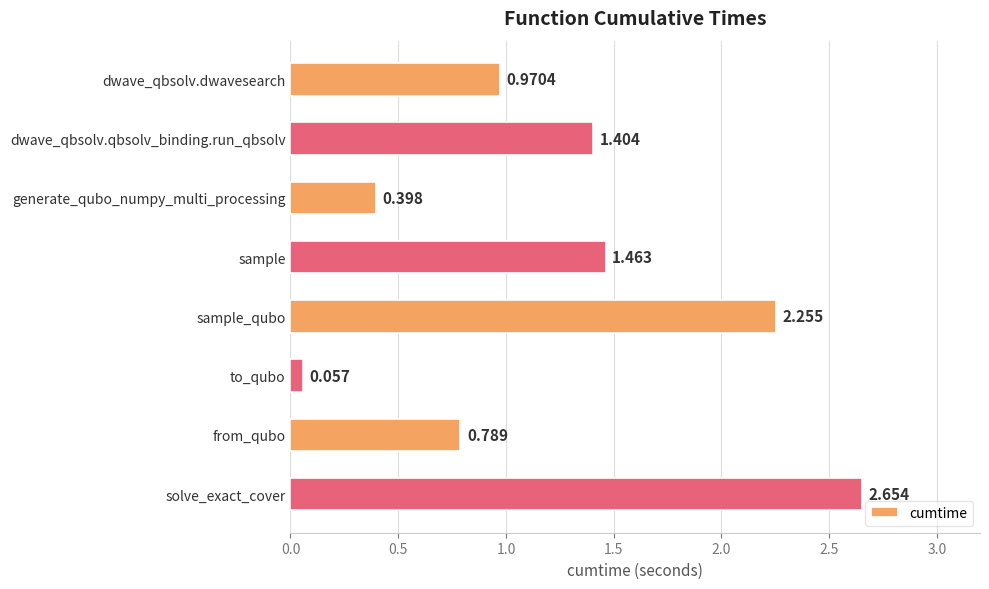

Are the bars grouped side by side (vs. stacked)?

No